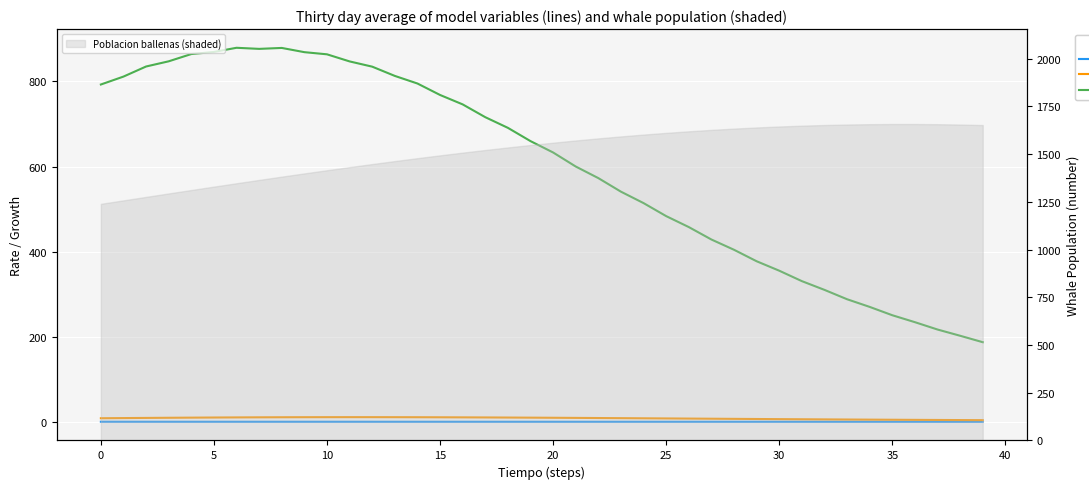

What is the label of the 16th point from the left?

15